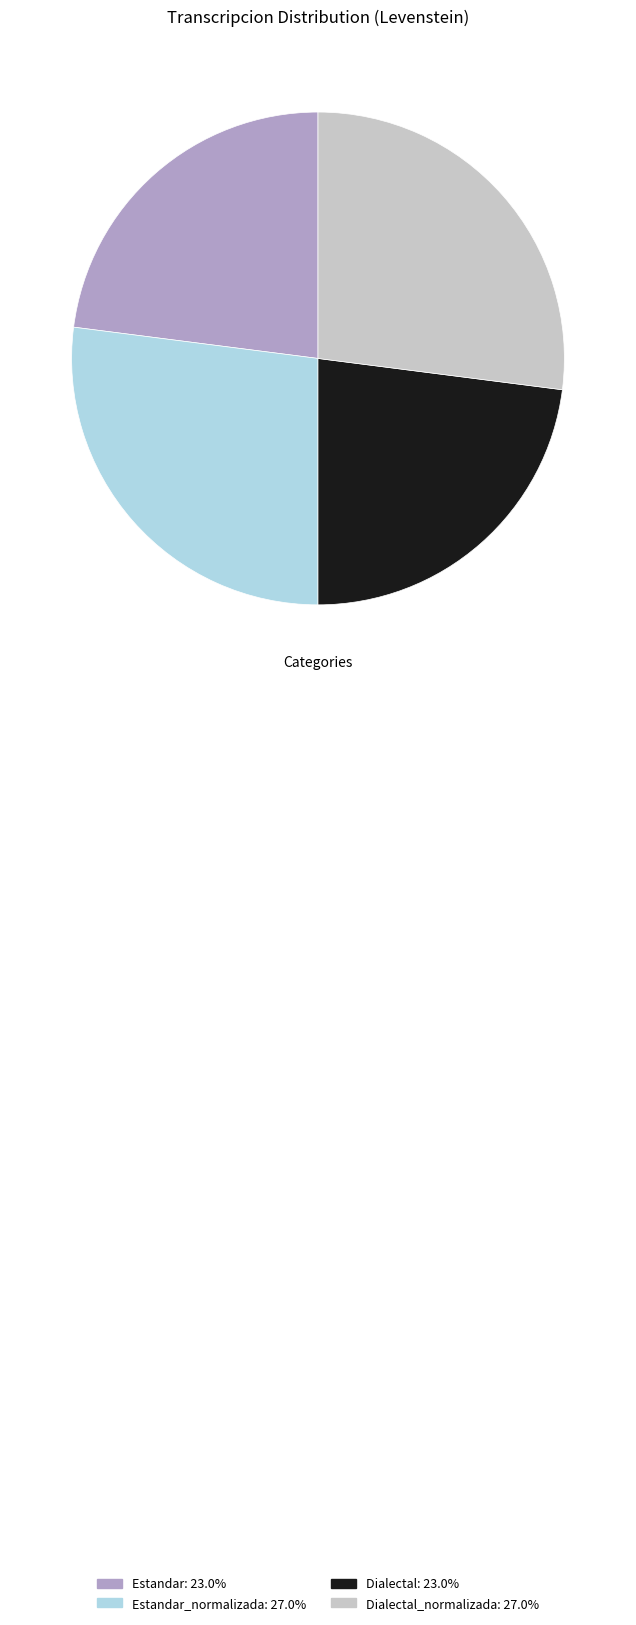

Is there a majority slice in this chart?

No